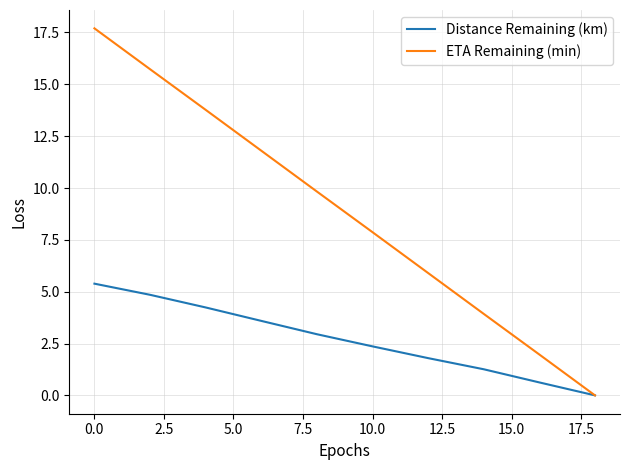

List the series in order of their overall mean, highest first.

ETA Remaining (min), Distance Remaining (km)